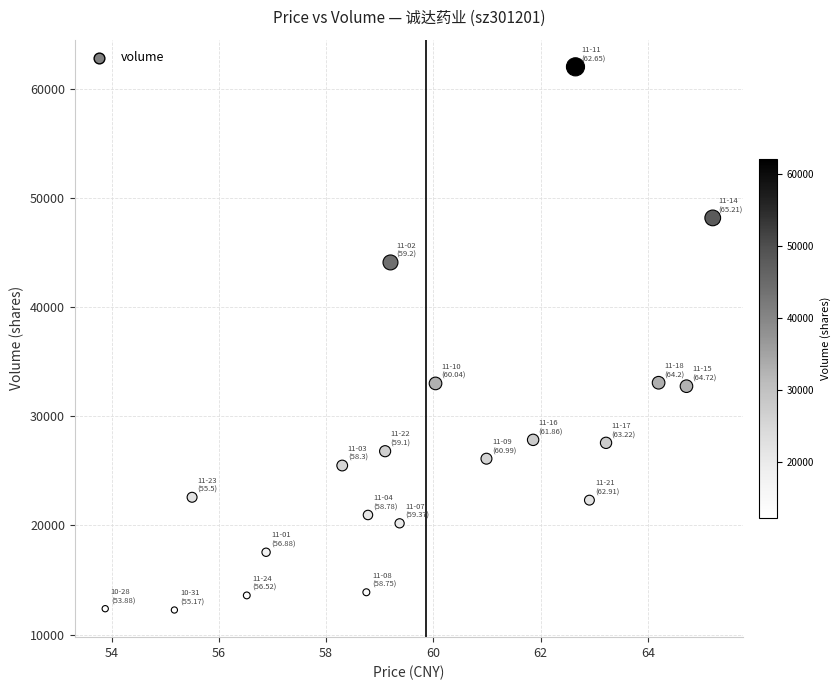

What is the range of Y values (max minus min)?

49763